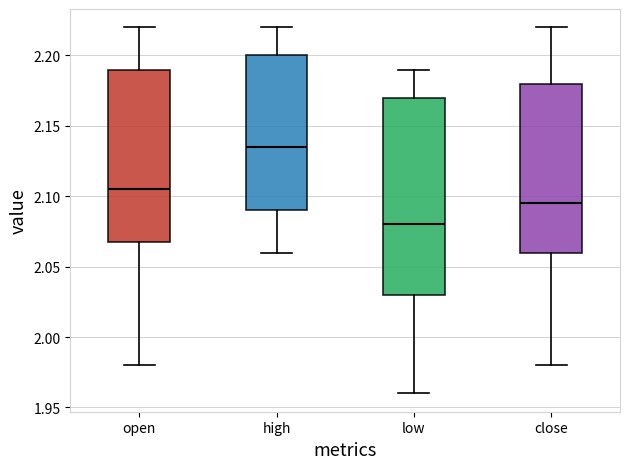

Reading left to right, transcribe this box plot: for each box, give where its median line is, the range the box spans, and where its two whiskers end, as read against the y-axis. The values are not printed on the chart, so give them approximately, as read against the axis.

open: median 2.105, box 2.070 to 2.190, whiskers 1.980 to 2.220
high: median 2.135, box 2.090 to 2.200, whiskers 2.060 to 2.220
low: median 2.080, box 2.030 to 2.170, whiskers 1.960 to 2.190
close: median 2.095, box 2.060 to 2.180, whiskers 1.980 to 2.220